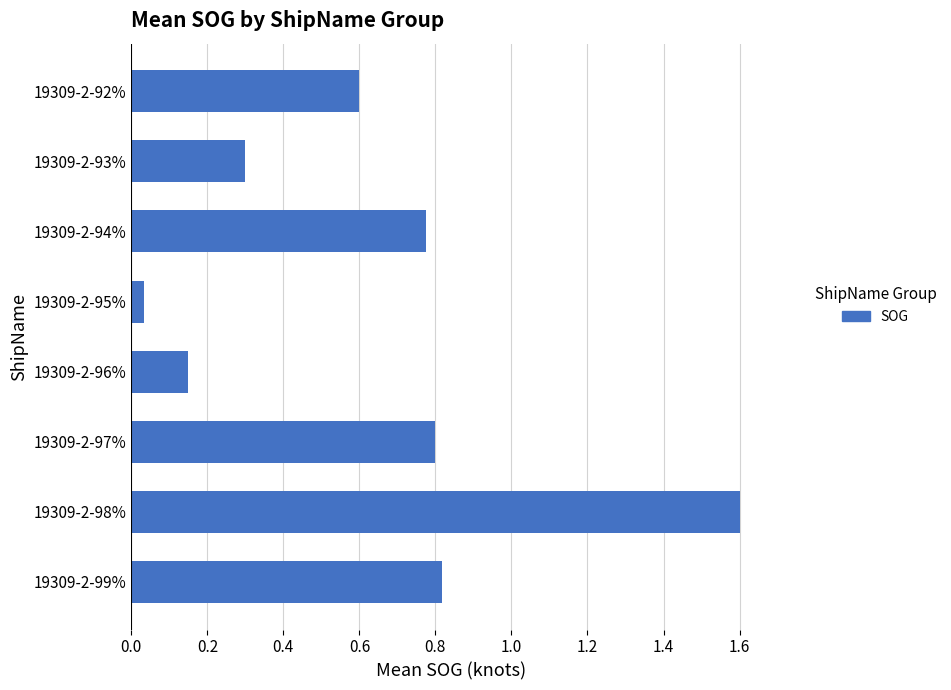

What is the difference between the maximum and minimum values?

1.6